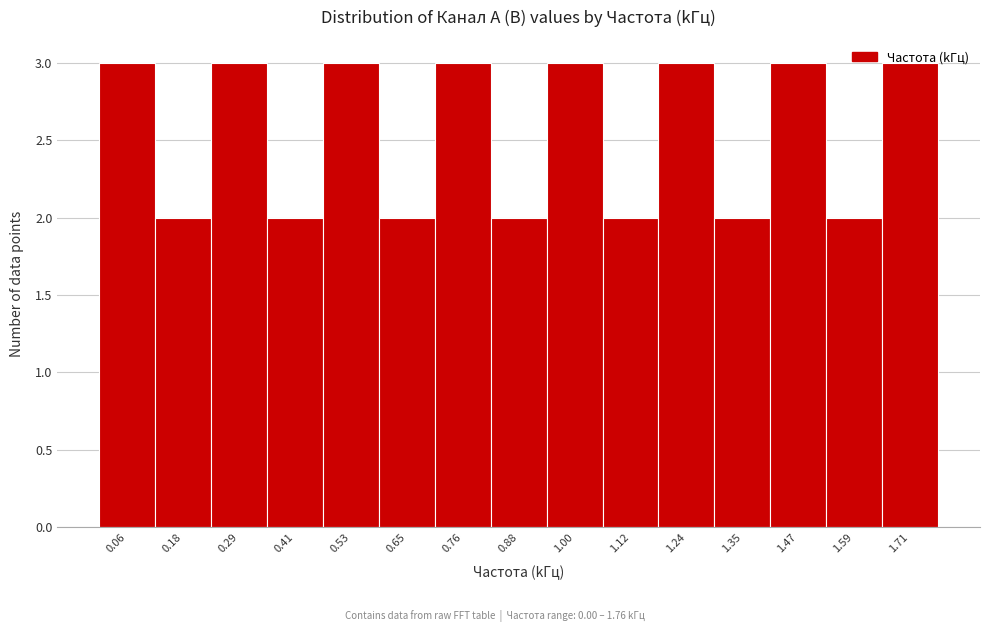

Reading left to right, transcribe this chart: for each bar, give the range it covers on the x-axis and its height. Neither the bar edges nor the heights are printed on the chart, so give them approximately, as read against the axes.

0.00 to 0.12: 3
0.12 to 0.24: 2
0.24 to 0.36: 3
0.36 to 0.48: 2
0.48 to 0.58: 3
0.58 to 0.70: 2
0.70 to 0.82: 3
0.82 to 0.94: 2
0.94 to 1.06: 3
1.06 to 1.18: 2
1.18 to 1.30: 3
1.30 to 1.42: 2
1.42 to 1.52: 3
1.52 to 1.64: 2
1.64 to 1.76: 3